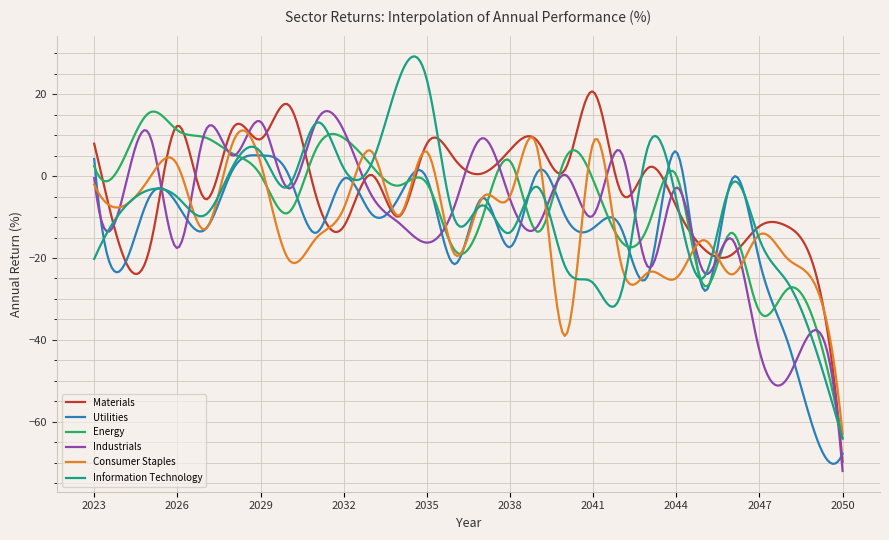

What is the minimum value shown in the chart?

-72.0